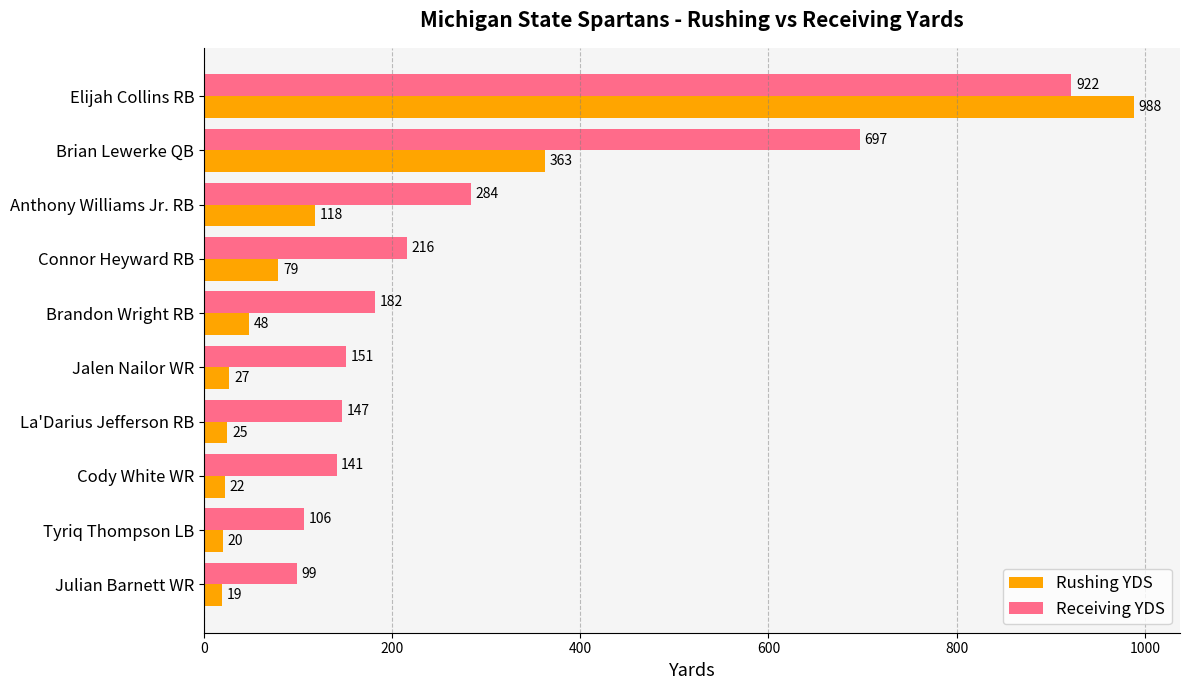

What is the average value of the Rushing YDS series?

171